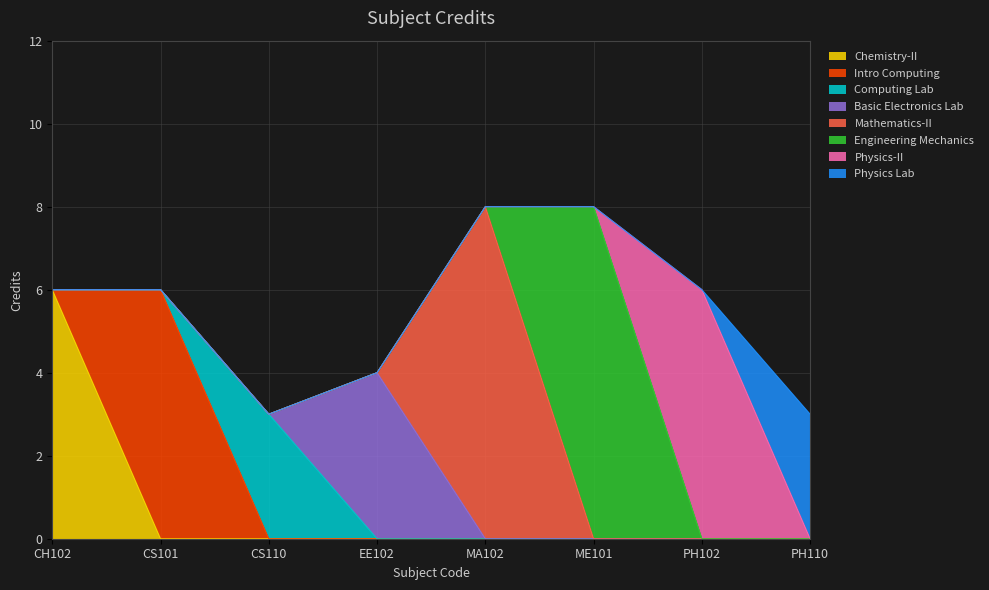

What is the sum of all values?

44